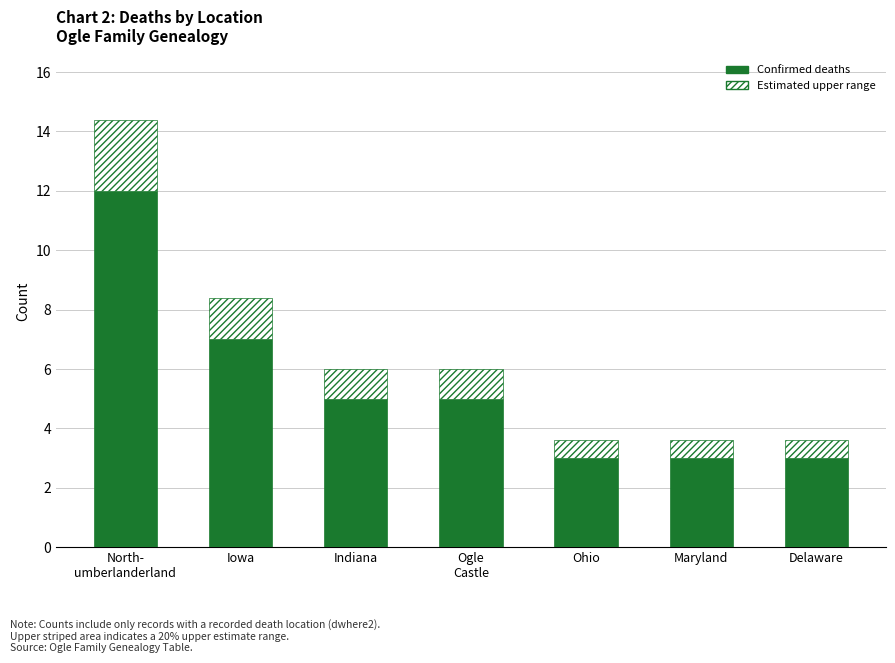

Which label corresponds to the largest value in the chart?

North-
umberlanderland